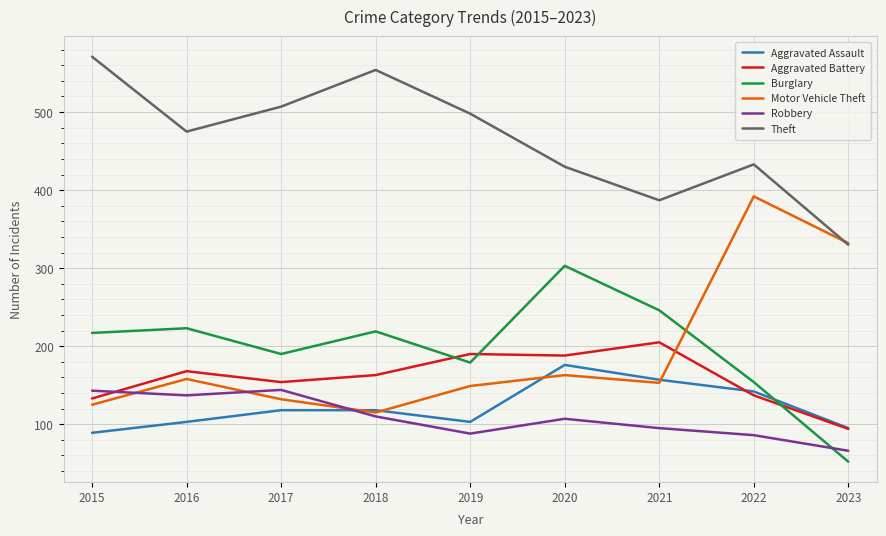

What is the approximate value of Theft at 2023?

330